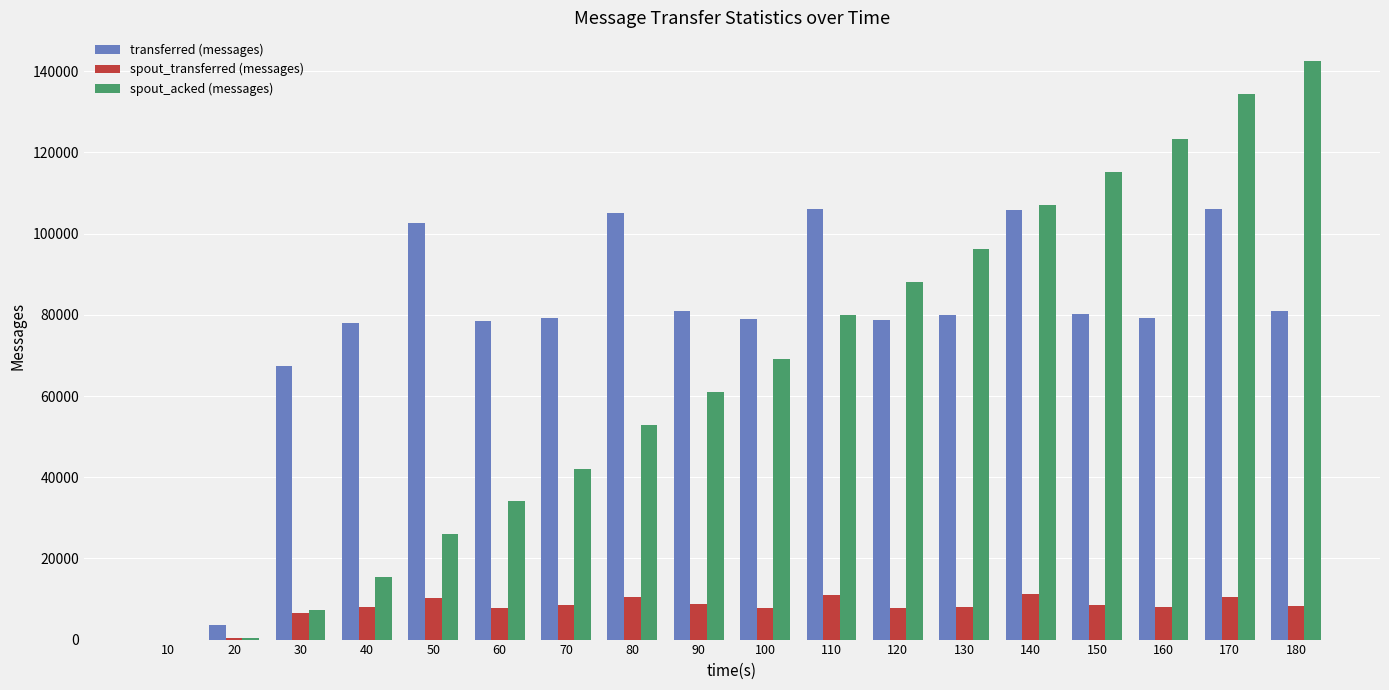

At which category is the sum across all series the highest?

170